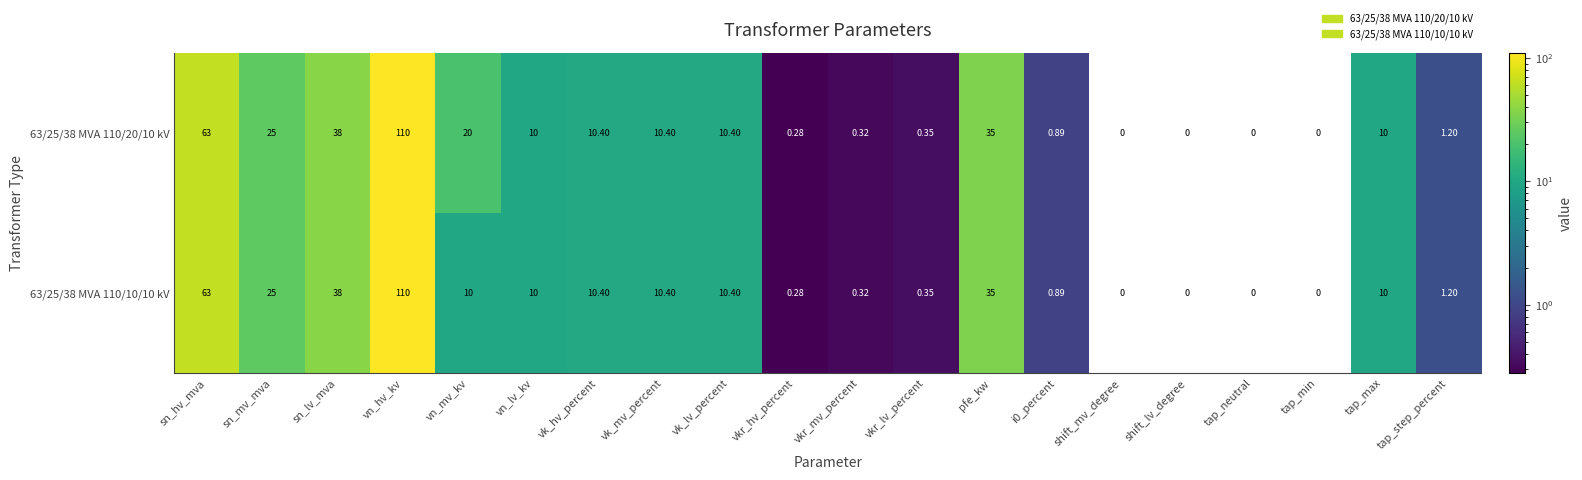

At which category is the sum across all series the highest?

vn_hv_kv